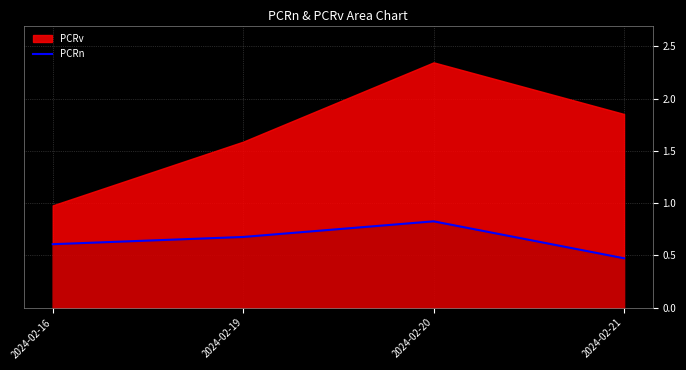

The value of PCRn at 2024-02-20 is 1.4. True or false?

False